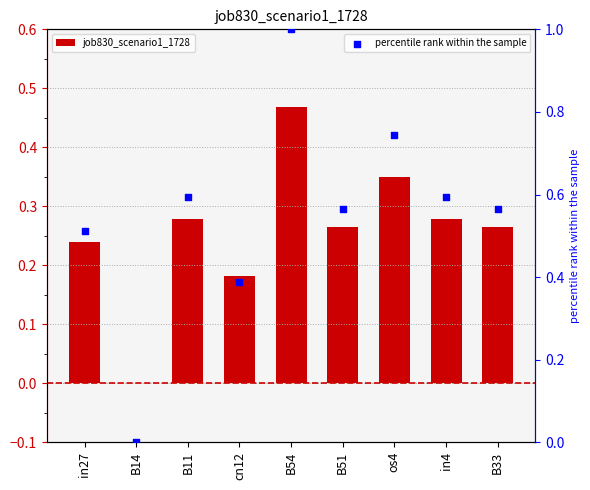

Which series has the largest total across all categories?

percentile rank within the sample